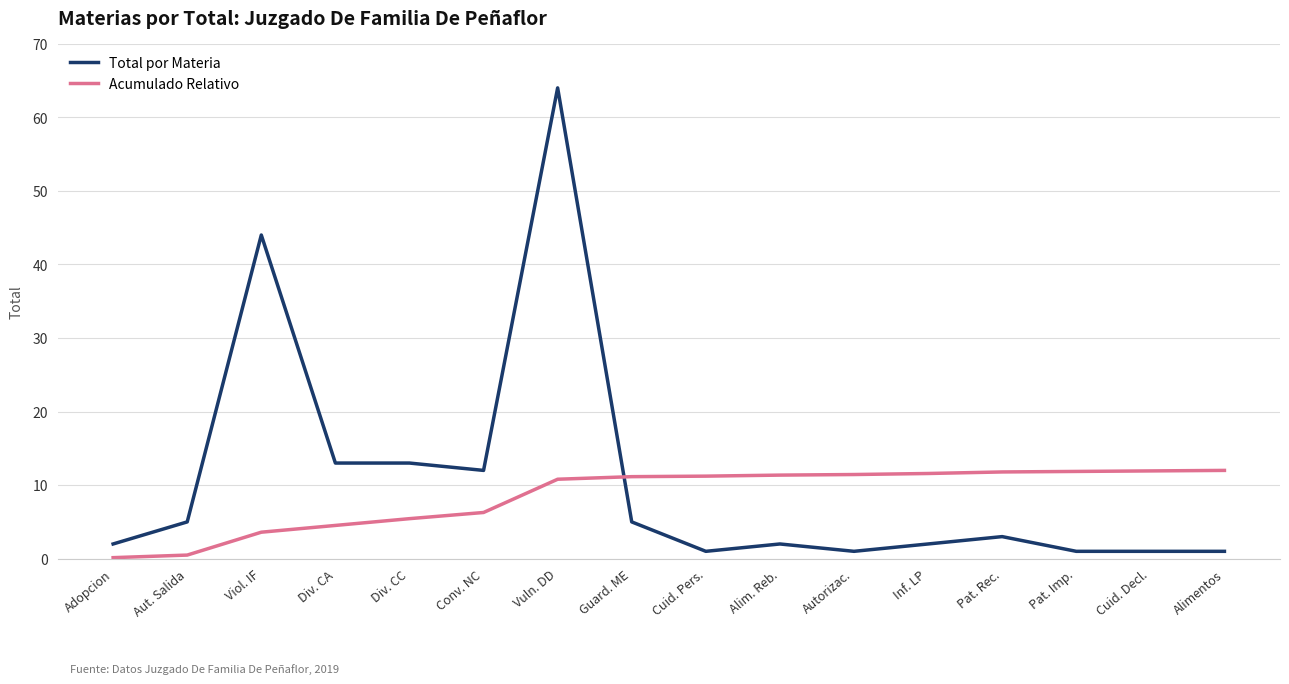

Does the chart have visible grid lines?

Yes